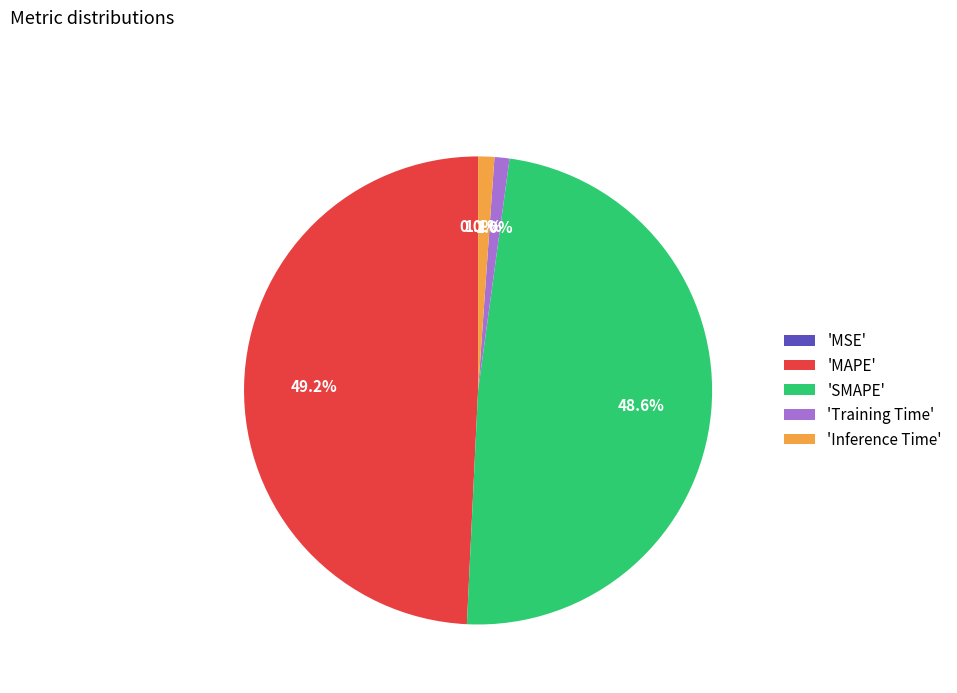

Between 'SMAPE' and 'Inference Time', which is larger?

'SMAPE'